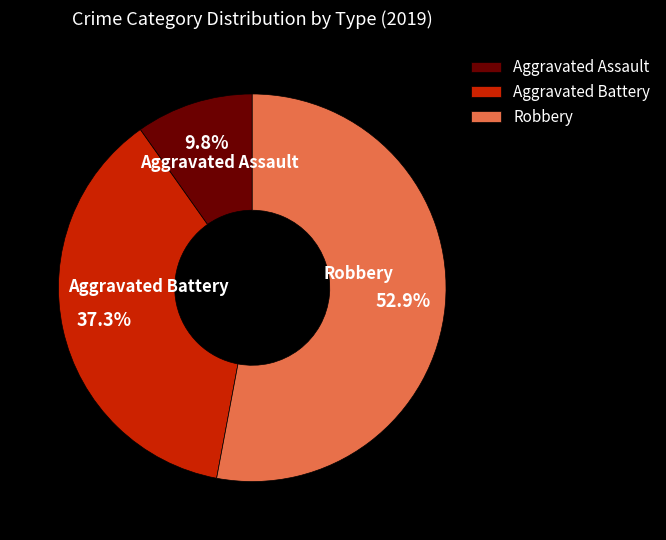

To the nearest percent, what portion does Aggravated Battery represent?

37%